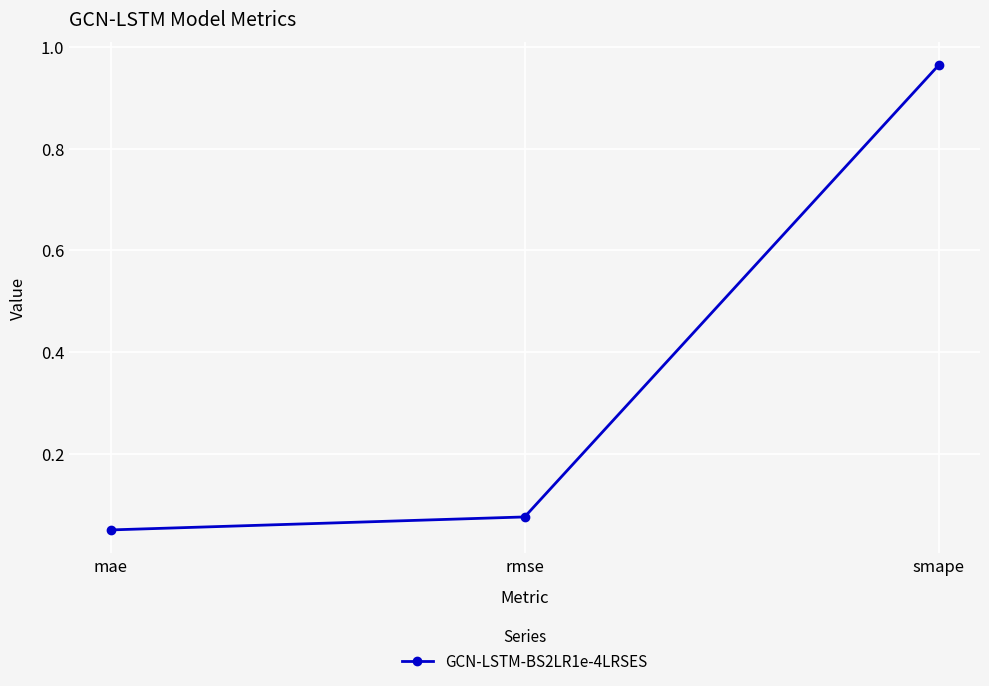

Count the number of categories in the chart.

3